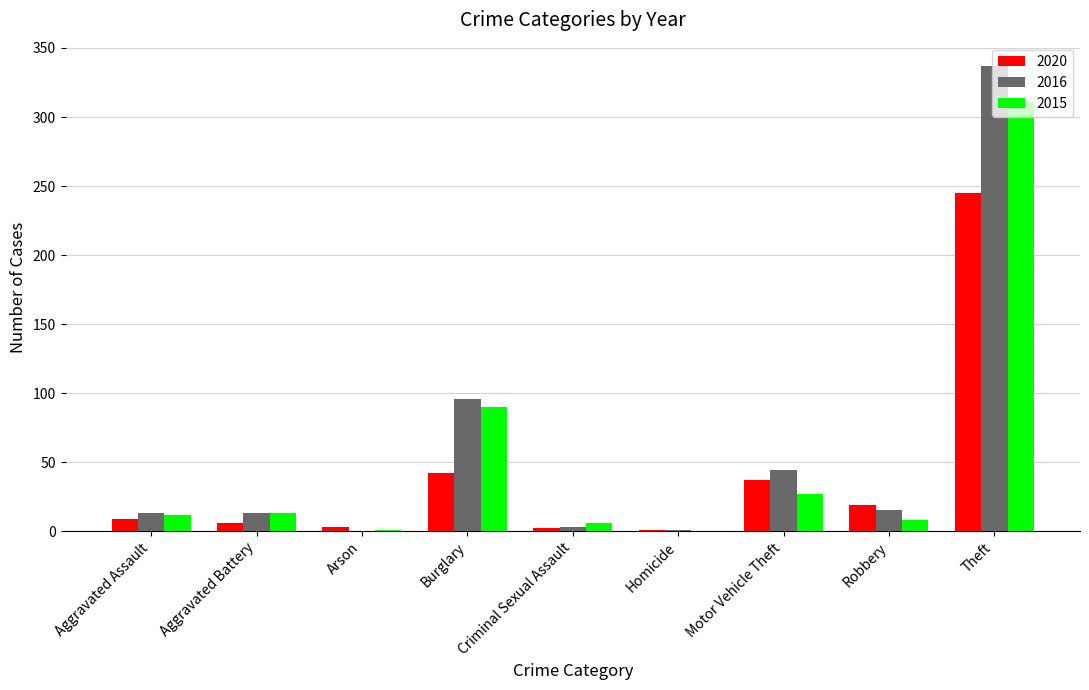

Are the bars grouped side by side (vs. stacked)?

Yes